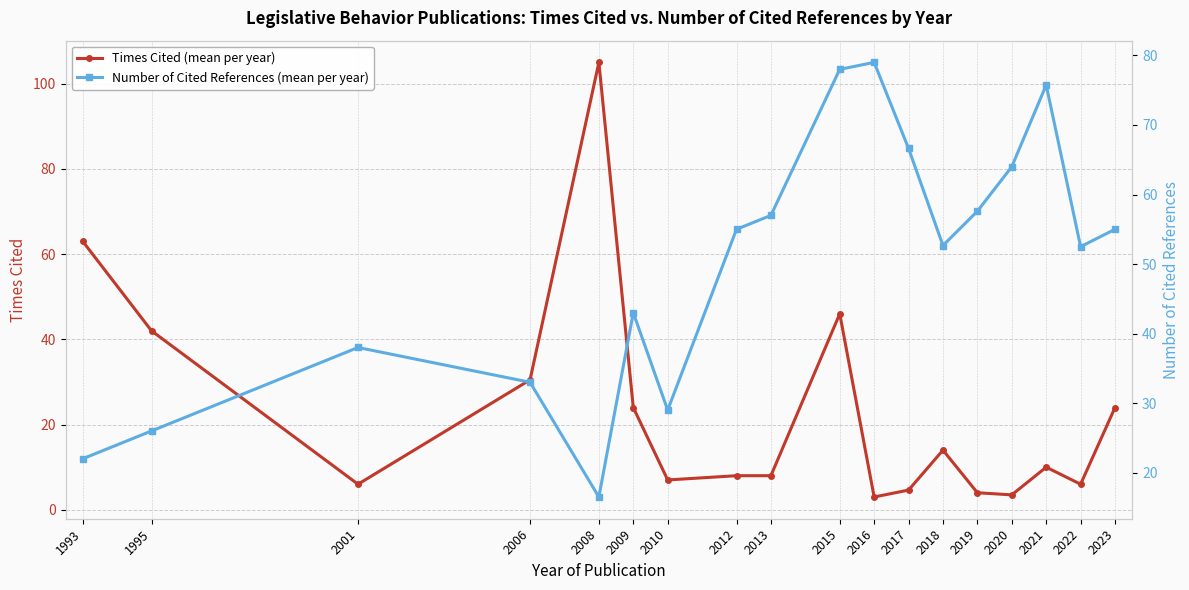

How many lines are shown in the chart?

2